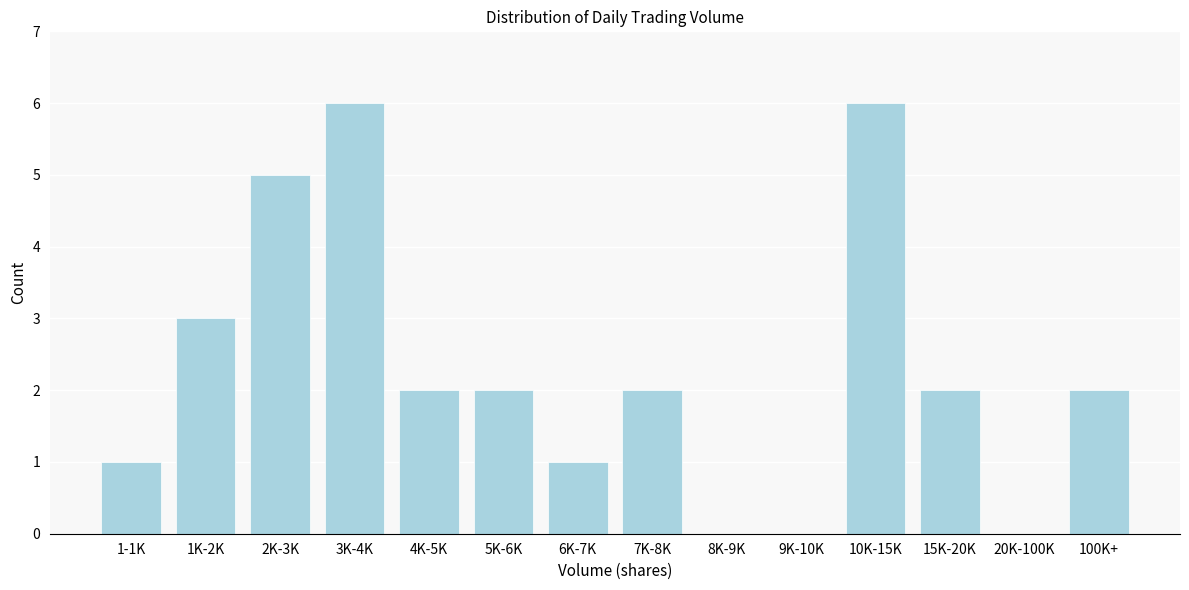

Reading left to right, what are all the values shown in this chart?

1-1K=1	1K-2K=3	2K-3K=5	3K-4K=6	4K-5K=2	5K-6K=2	6K-7K=1	7K-8K=2	8K-9K=0	9K-10K=0	10K-15K=6	15K-20K=2	20K-100K=0	100K+=2